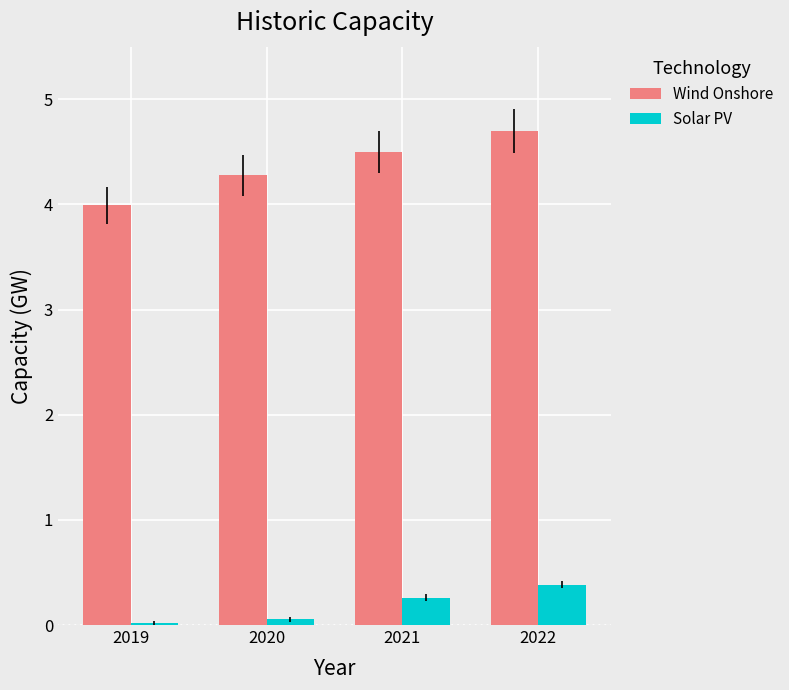

What are all the series names shown in the legend?

Wind Onshore, Solar PV